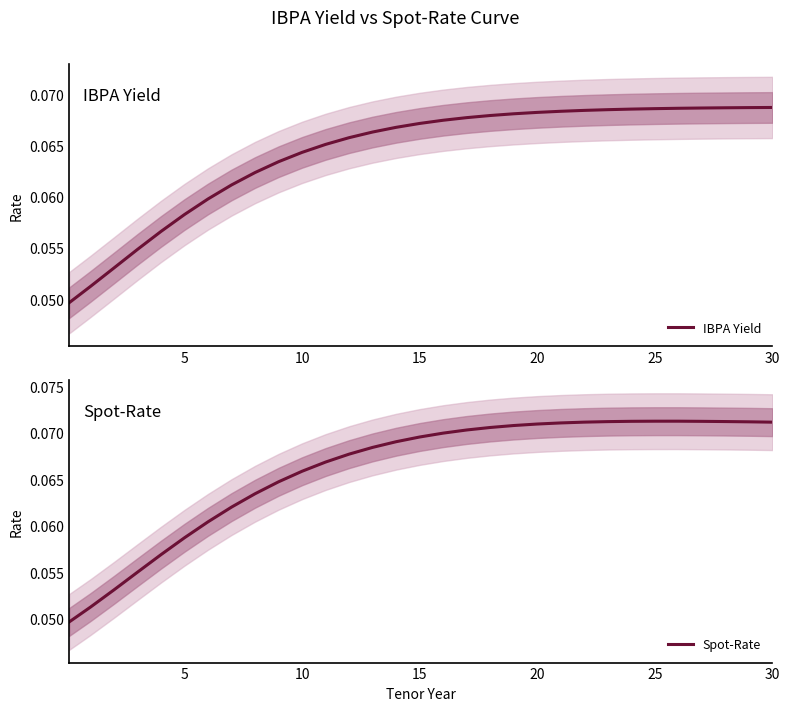

True or false: IBPA Yield and Spot-Rate intersect in this chart.

False